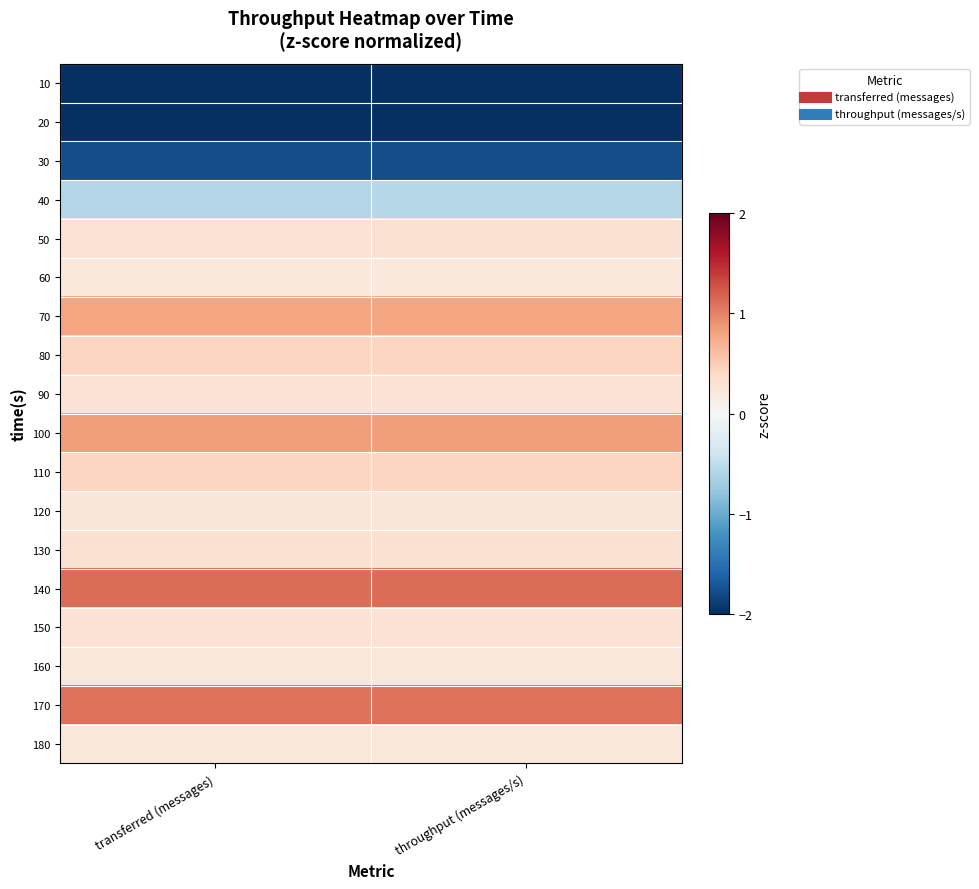

At how many categories does at least one series exceed 0?

2